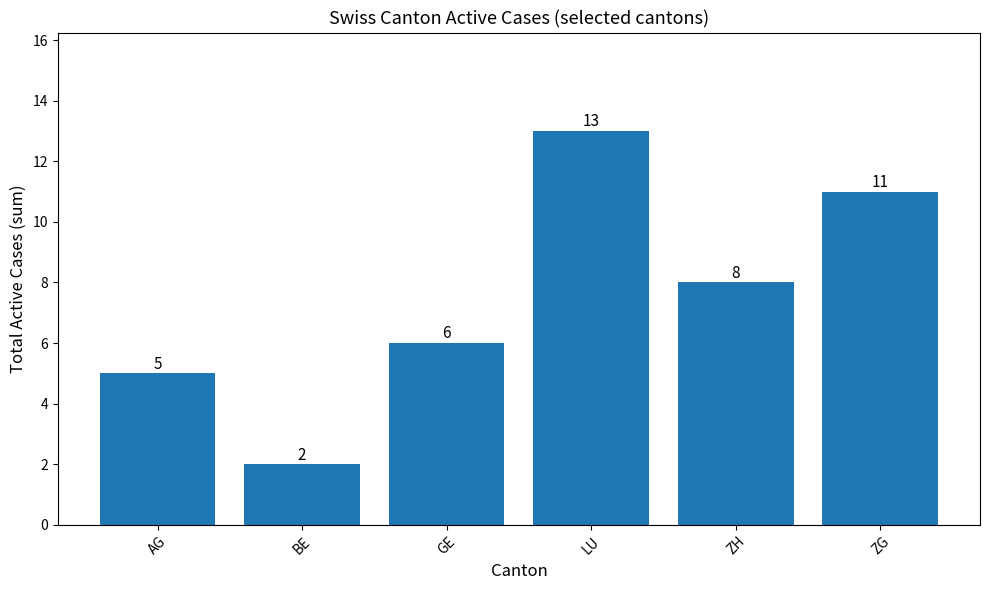

True or false: the data shows 8 at LU.

False